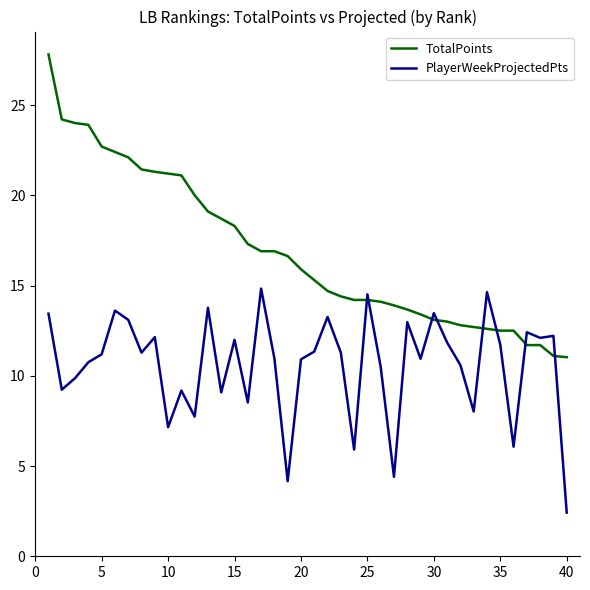

Which series has the largest total across all categories?

TotalPoints